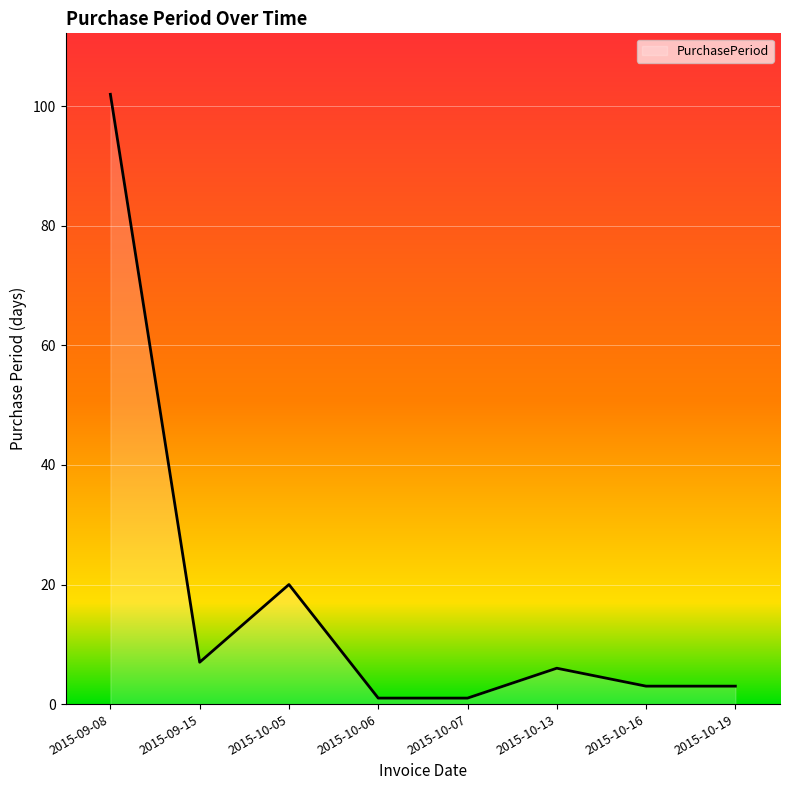

Which has a higher value, 2015-09-08 or 2015-10-19?

2015-09-08